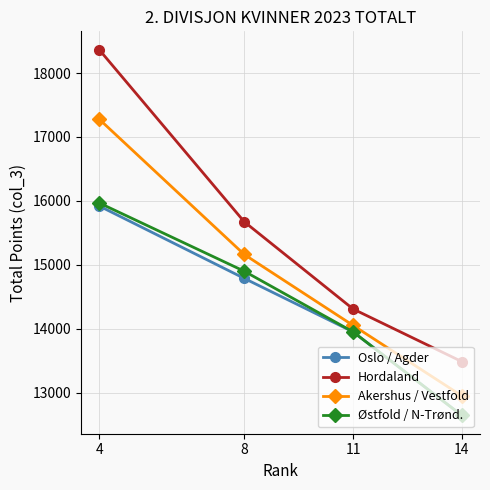

What is the difference between the maximum and minimum values in the Hordaland series?

4883